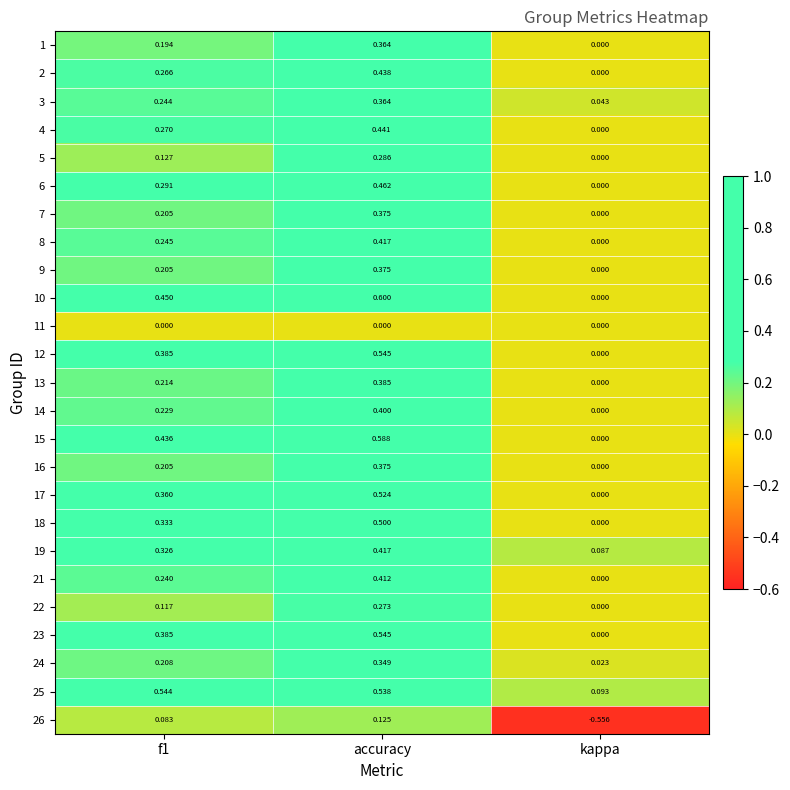

At which label does 15 reach its minimum?

kappa